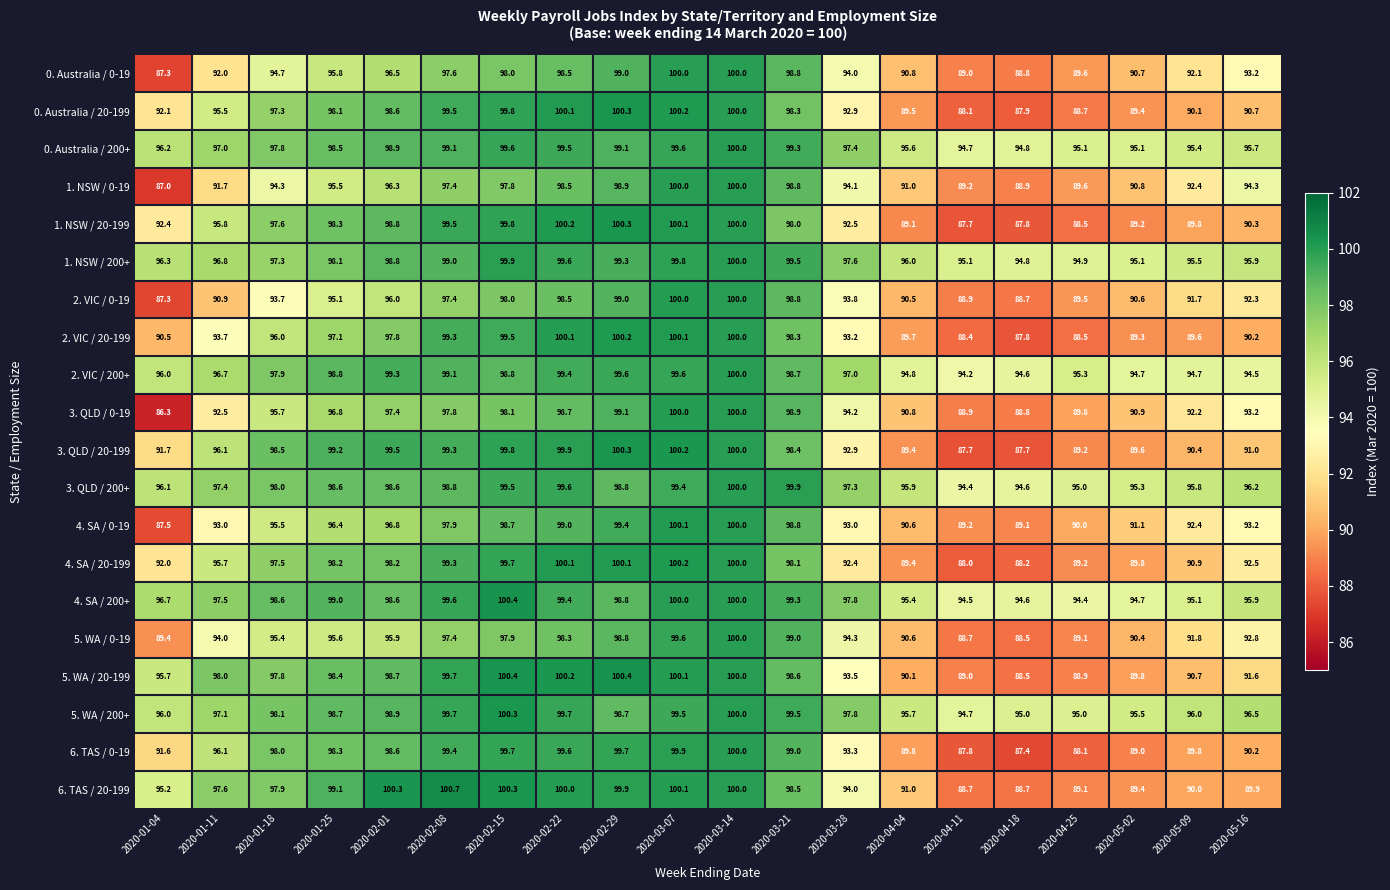

What is the difference between the second highest and minimum values in the 1. NSW / 0-19 series?

13.0